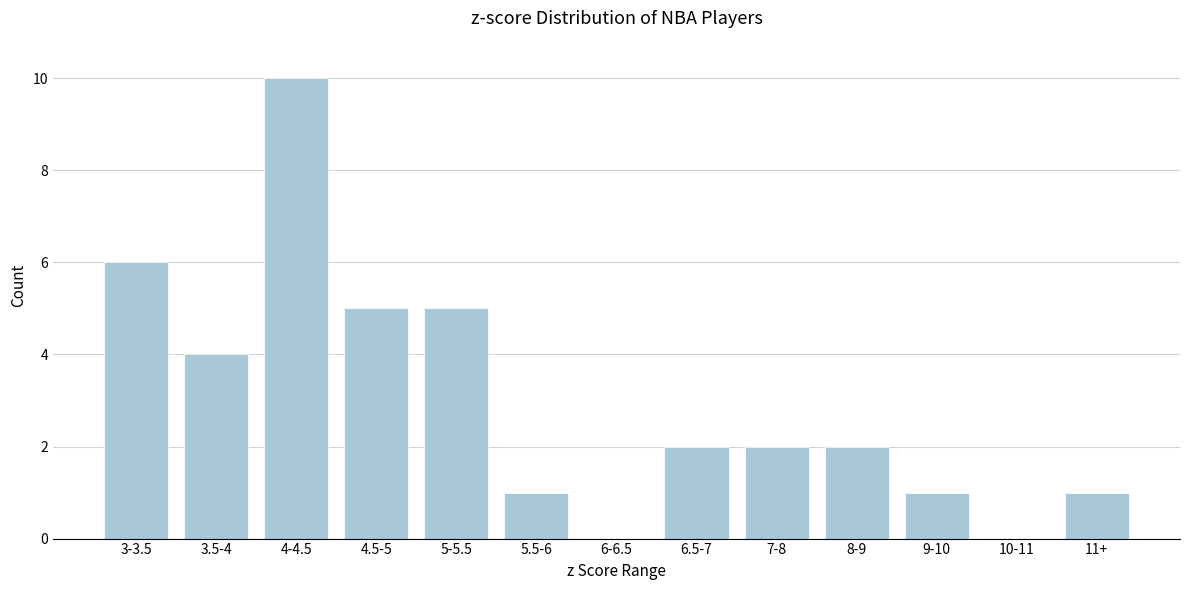

Reading left to right, transcribe all the data shown in this chart.

3-3.5=6	3.5-4=4	4-4.5=10	4.5-5=5	5-5.5=5	5.5-6=1	6-6.5=0	6.5-7=2	7-8=2	8-9=2	9-10=1	10-11=0	11+=1